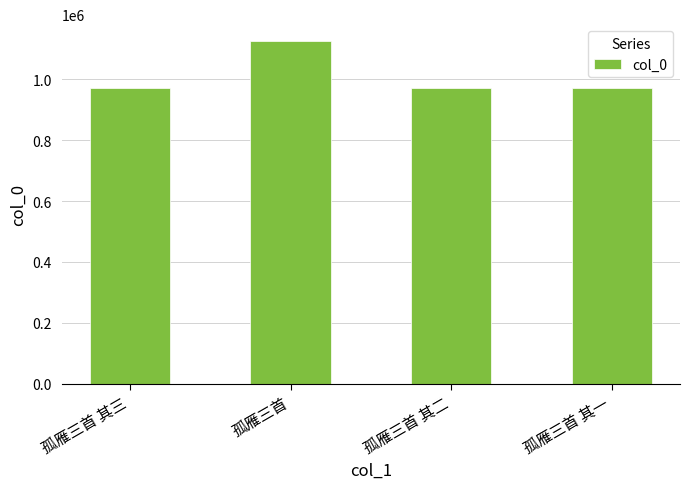

At which category does the chart reach its peak across all series?

孤雁三首